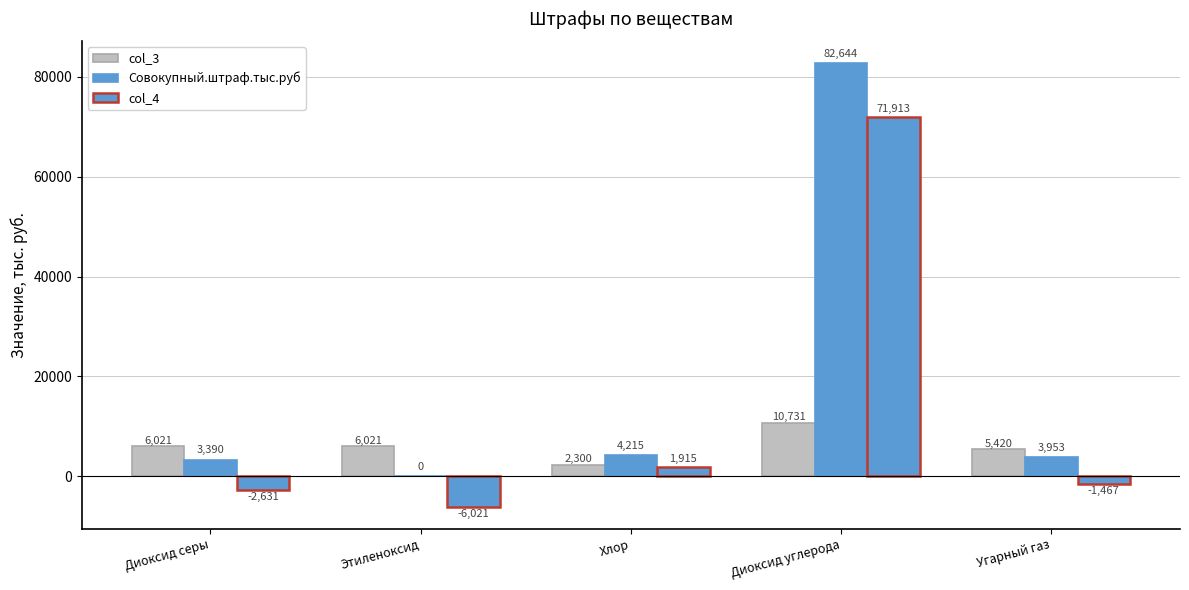

Count the number of categories in the chart.

5